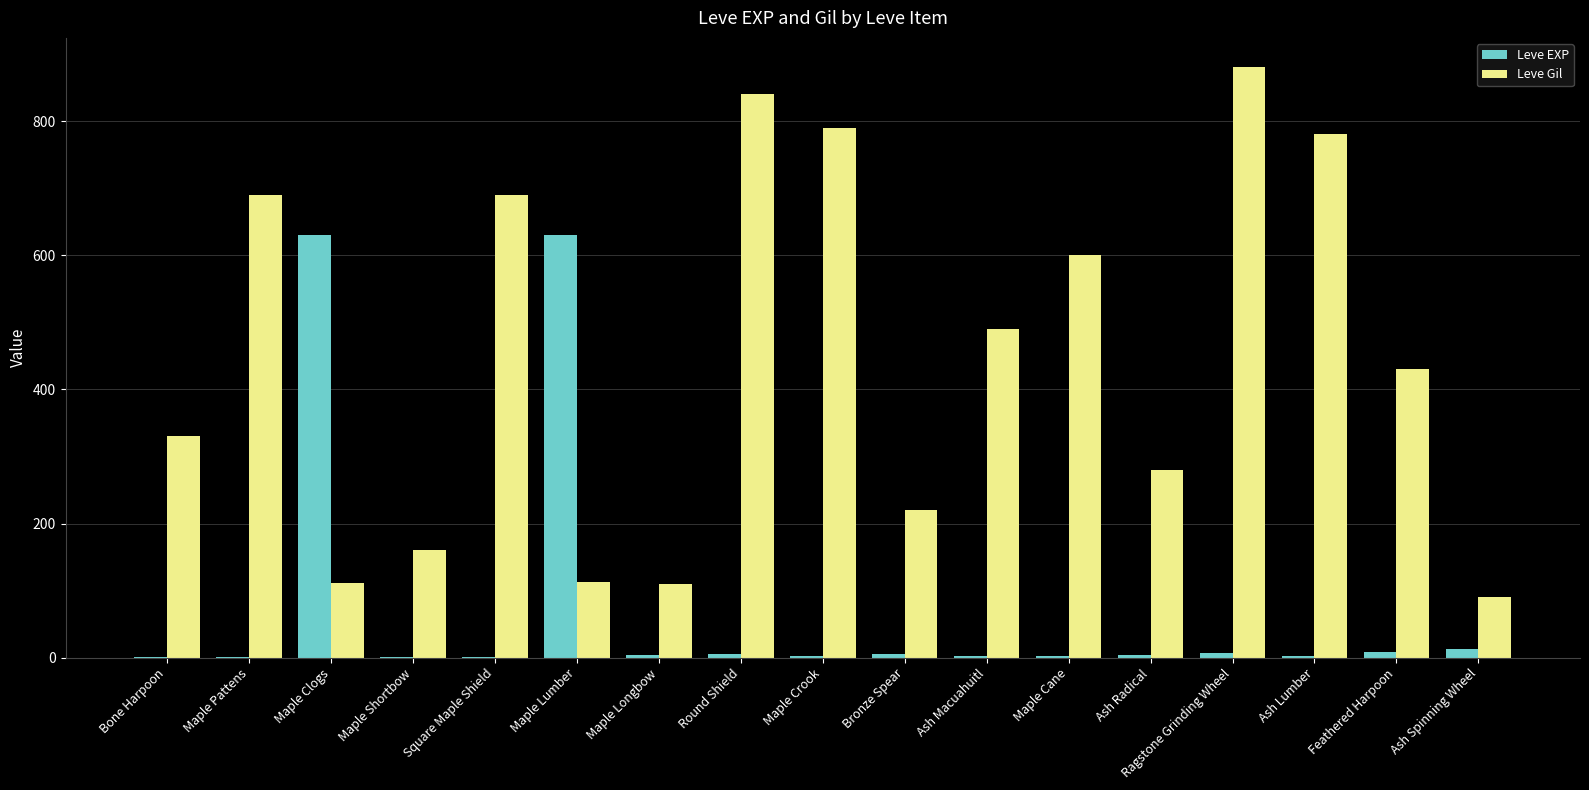

What is the sum of all Leve EXP values?

1322